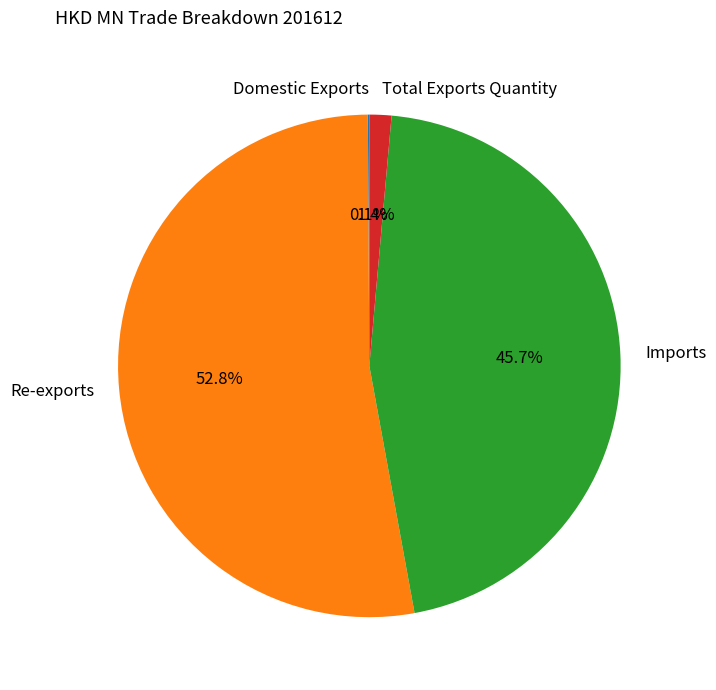

Does Re-exports account for over 50% of the chart?

Yes